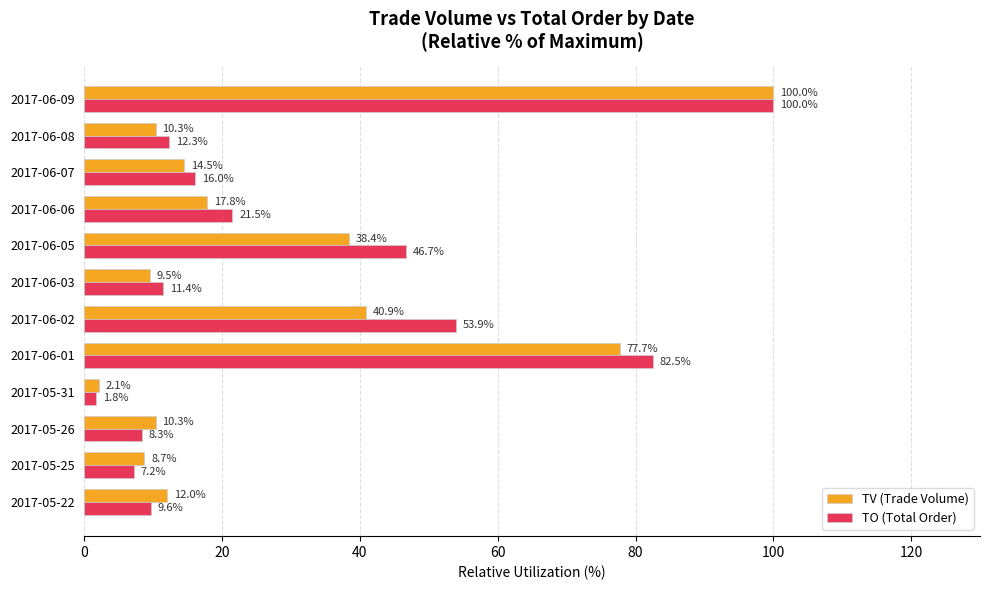

Is it true that TV (Trade Volume) equals 8.7 at 2017-05-25?

True